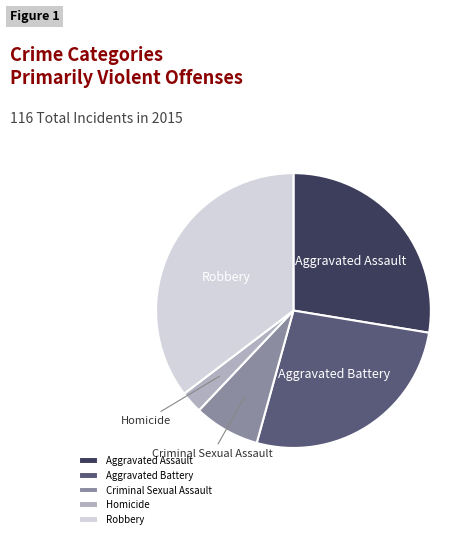

Do Robbery and Homicide together represent more than half of the pie?

No